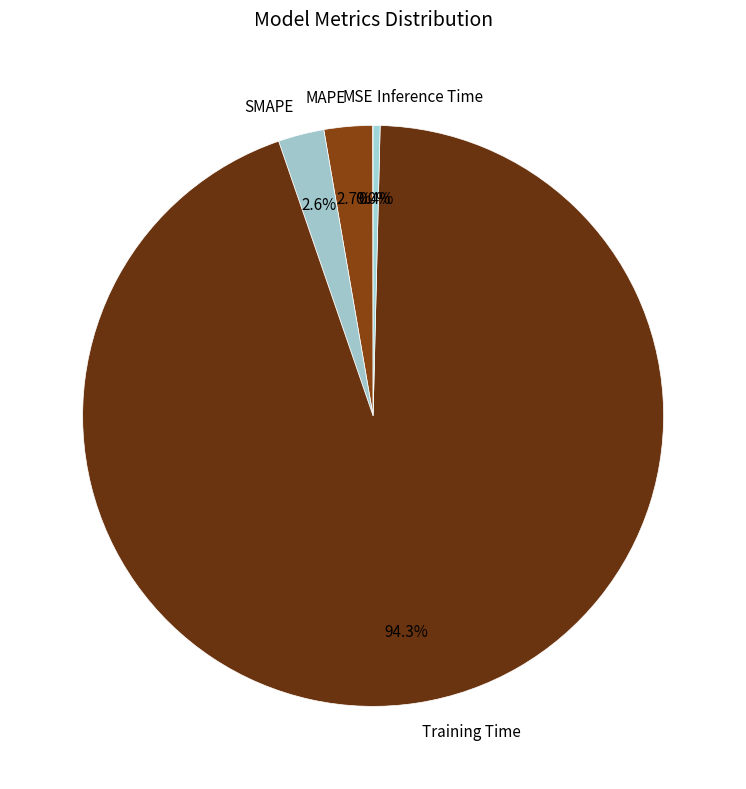

Is there a majority slice in this chart?

Yes